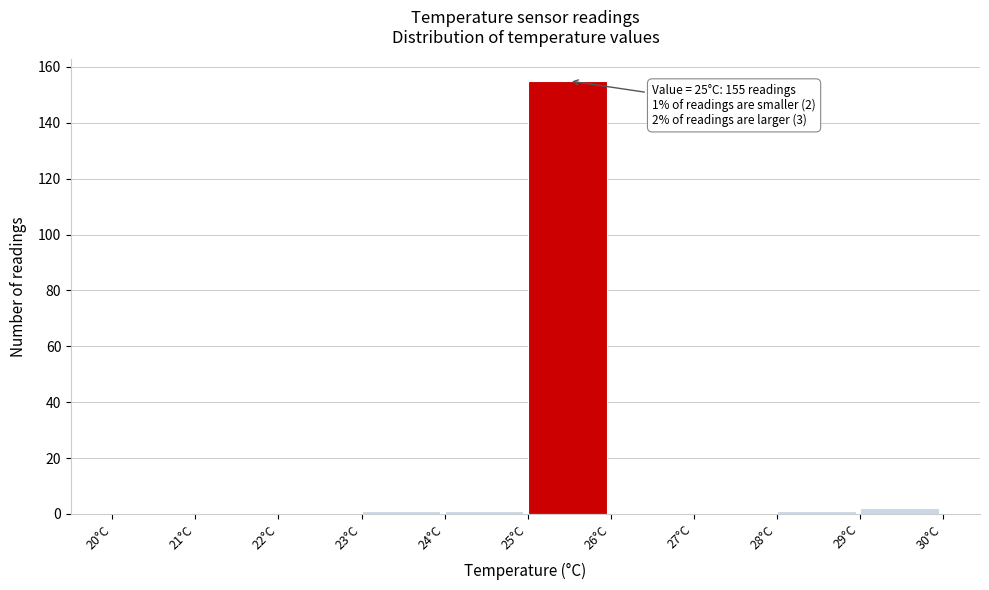

Which range on the x-axis has the tallest bar?

25 to 26